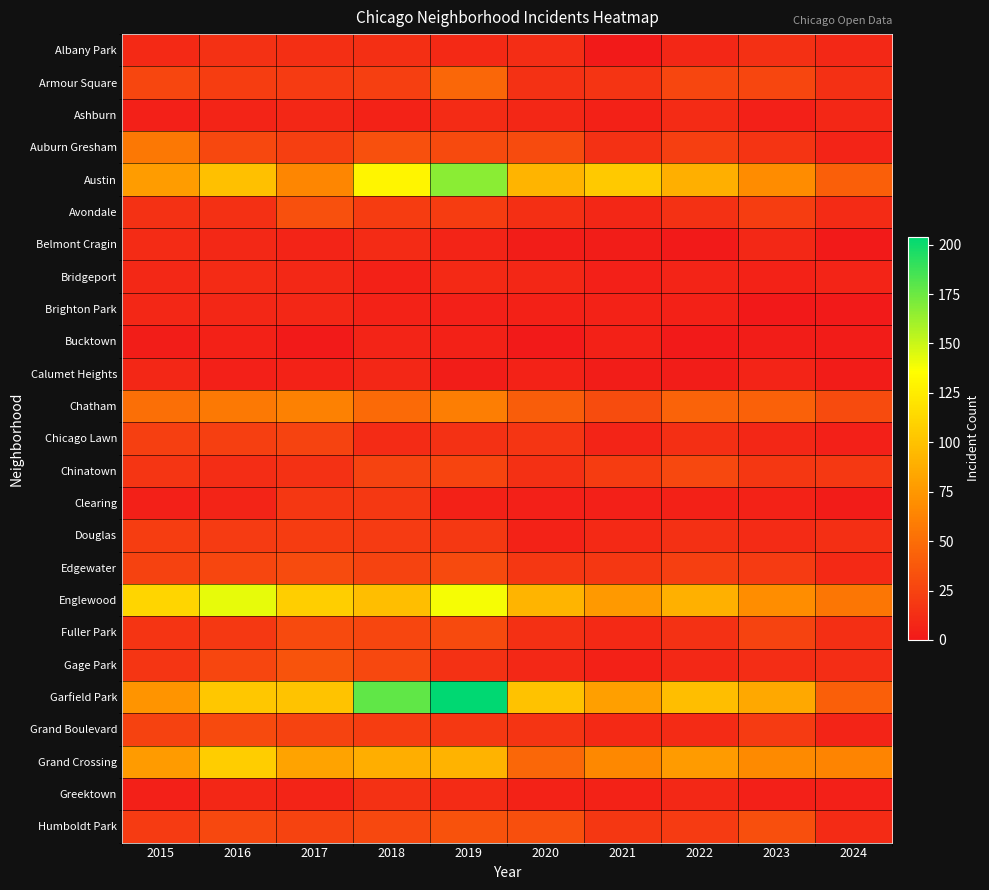

Between 2018 and 2022, which series saw the biggest shift?

Garfield Park